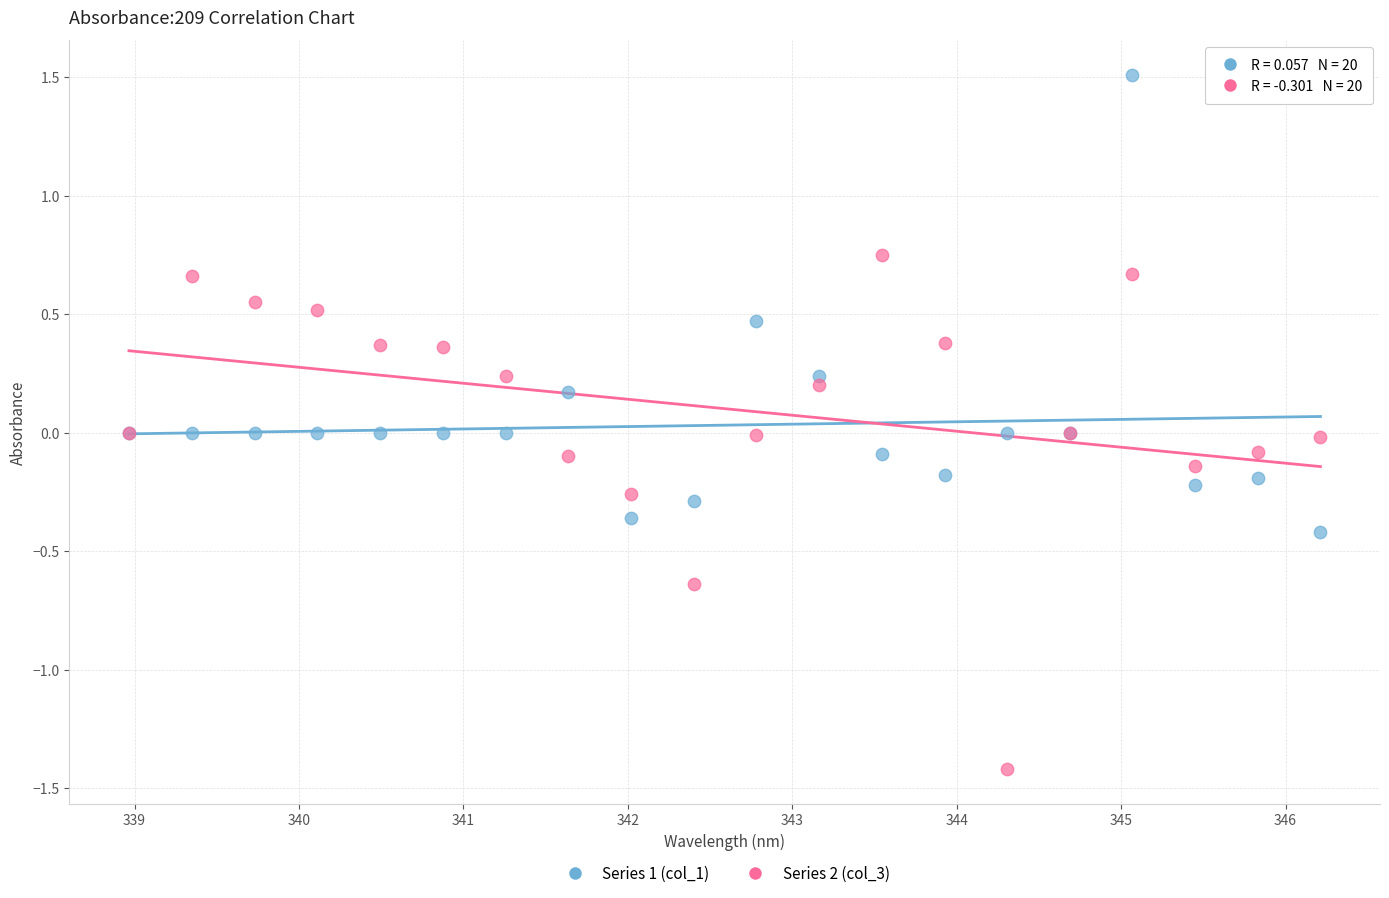

Which series contains the lowest Y value?

Series 2 (col_3)